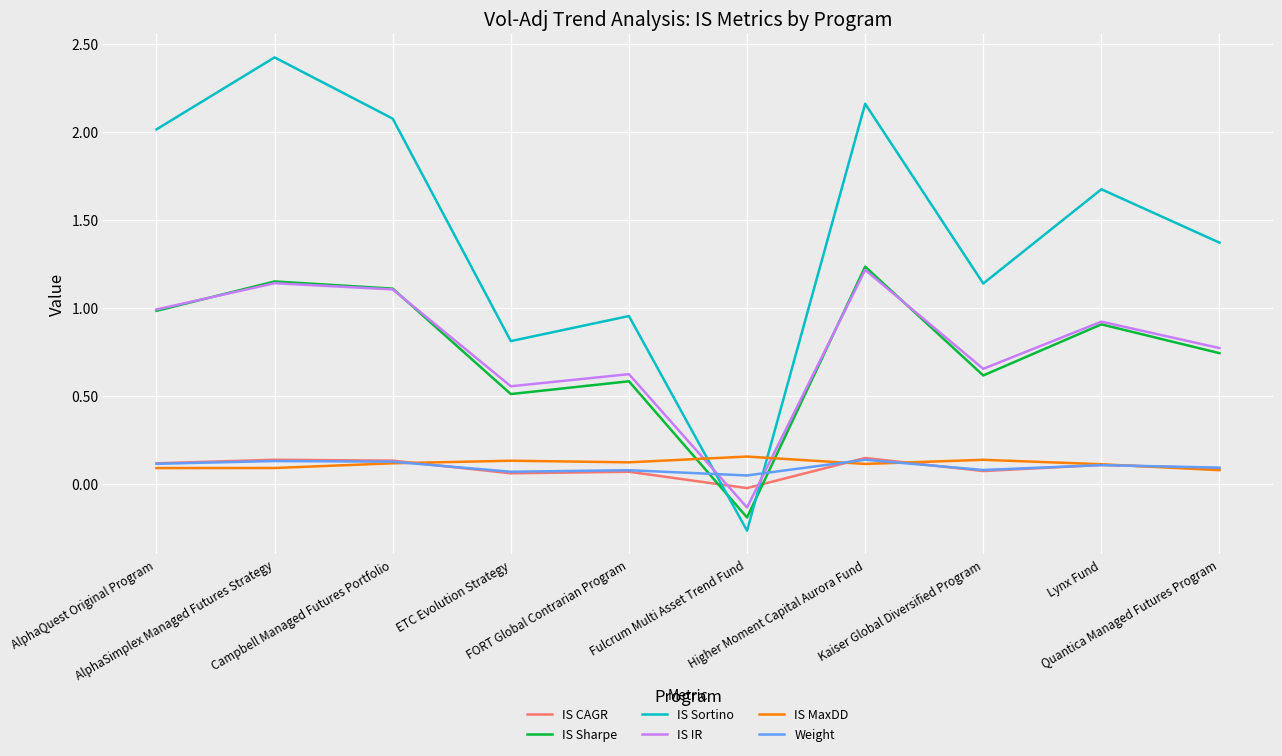

What is the difference between the maximum and minimum values in the IS IR series?

1.3